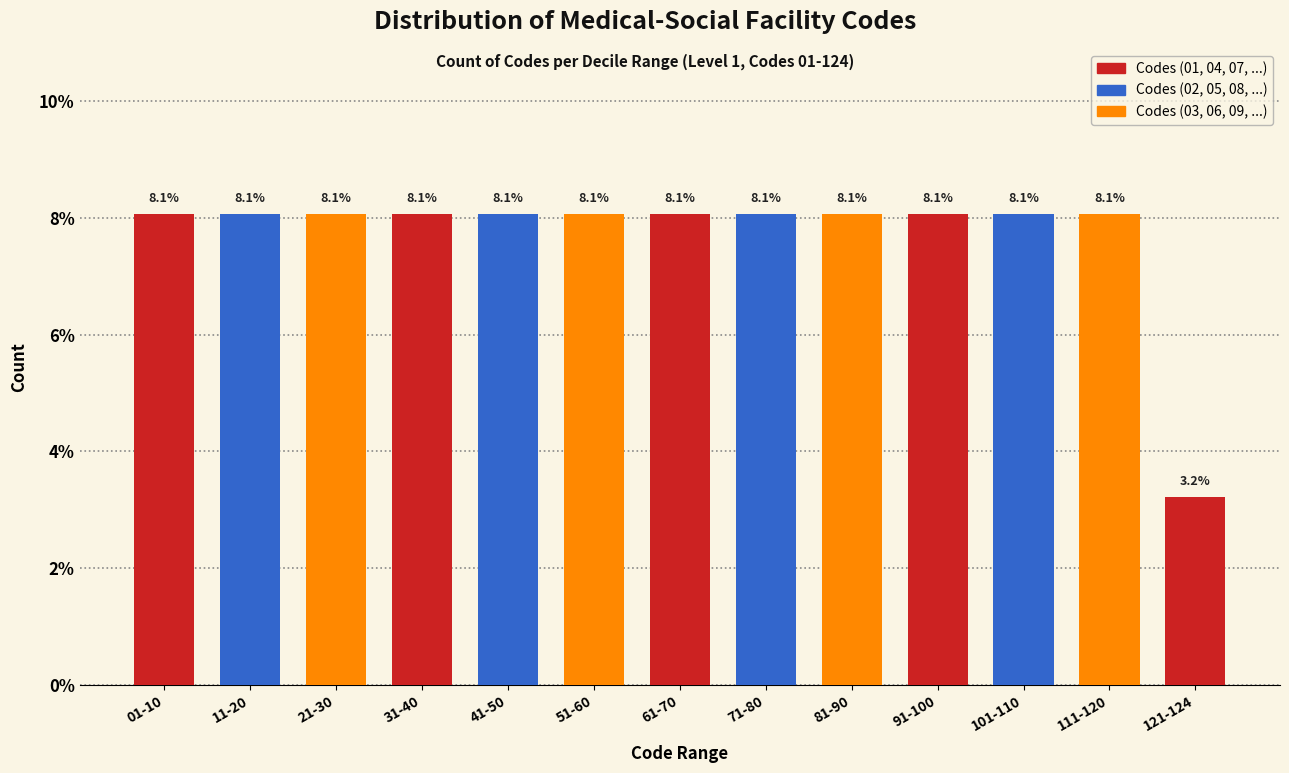

Reading right to left, list all the values displayed in this chart.

3.2	8.1	8.1	8.1	8.1	8.1	8.1	8.1	8.1	8.1	8.1	8.1	8.1